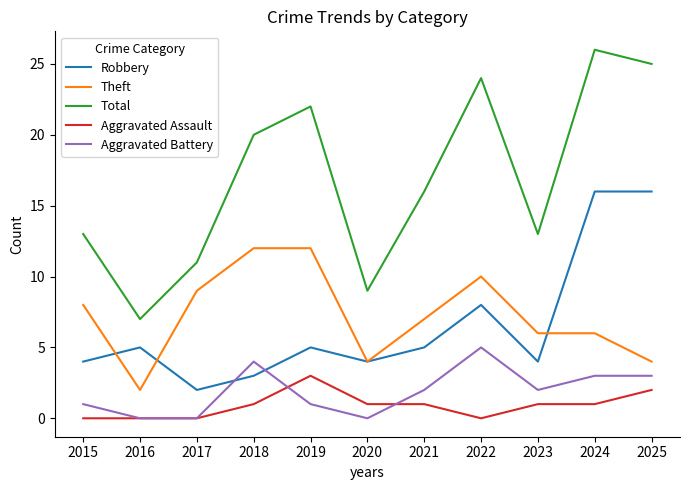

The Aggravated Assault series shows 0 at 2017. True or false?

True